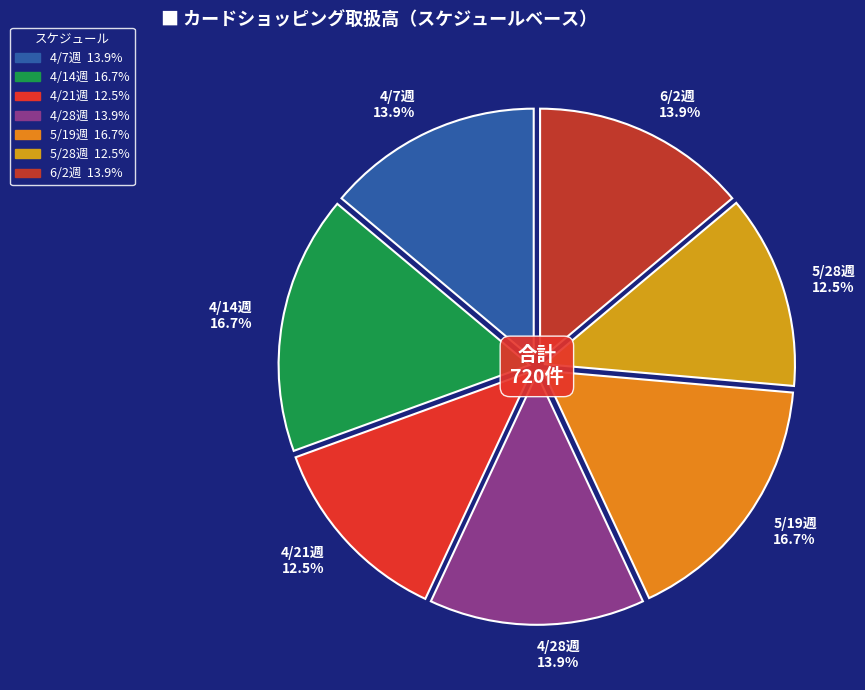

Is it true that 6/2週 is 14% of the pie?

True